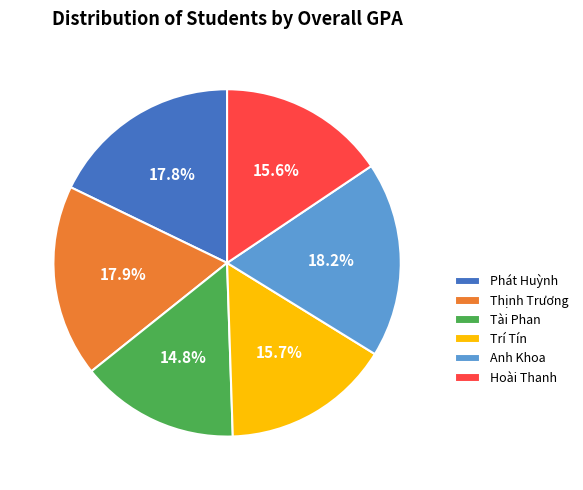

The Trí Tín slice represents 22% of the pie. True or false?

False